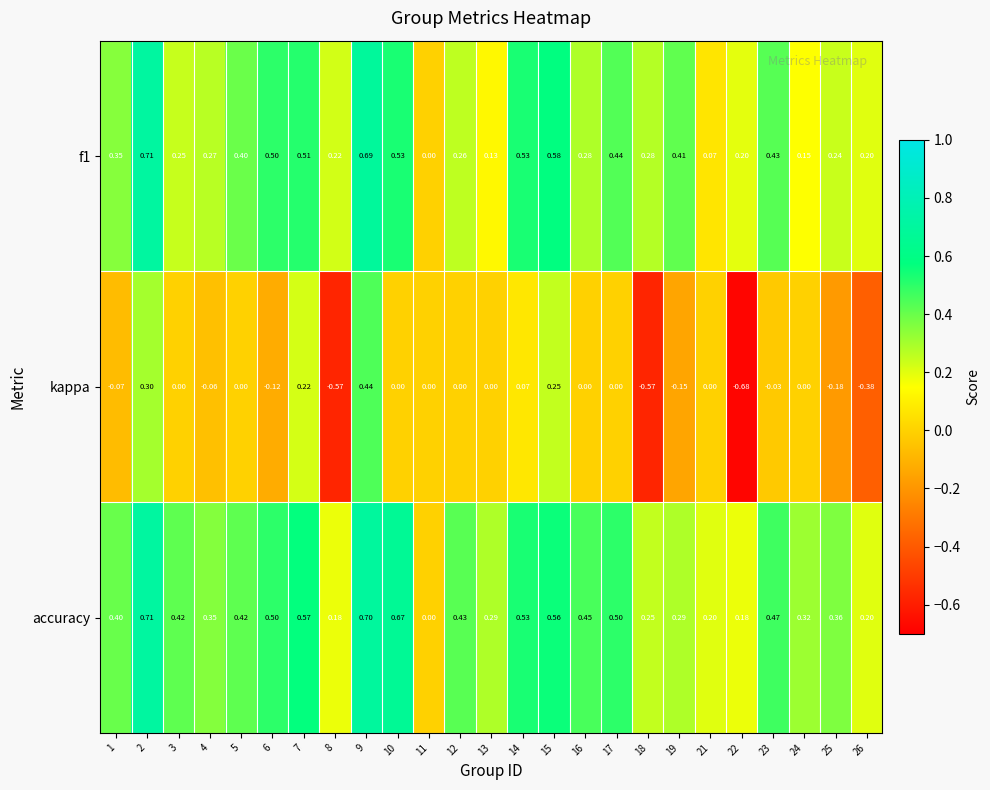

Is the value of f1 at 4 greater than the value of accuracy at 13?

No